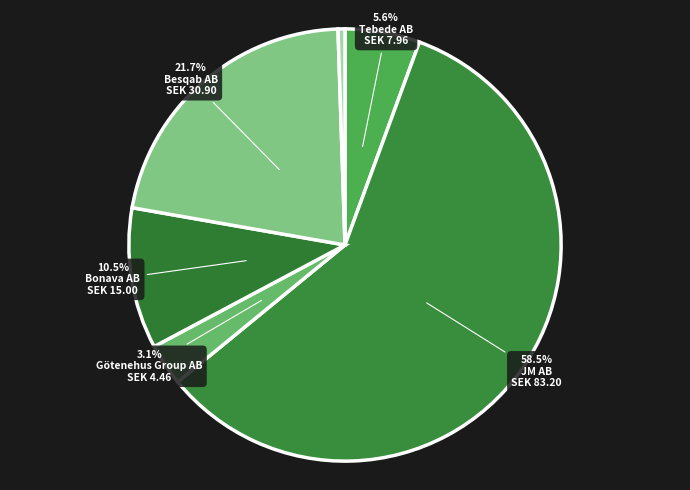

Count the number of slices in the pie.

6